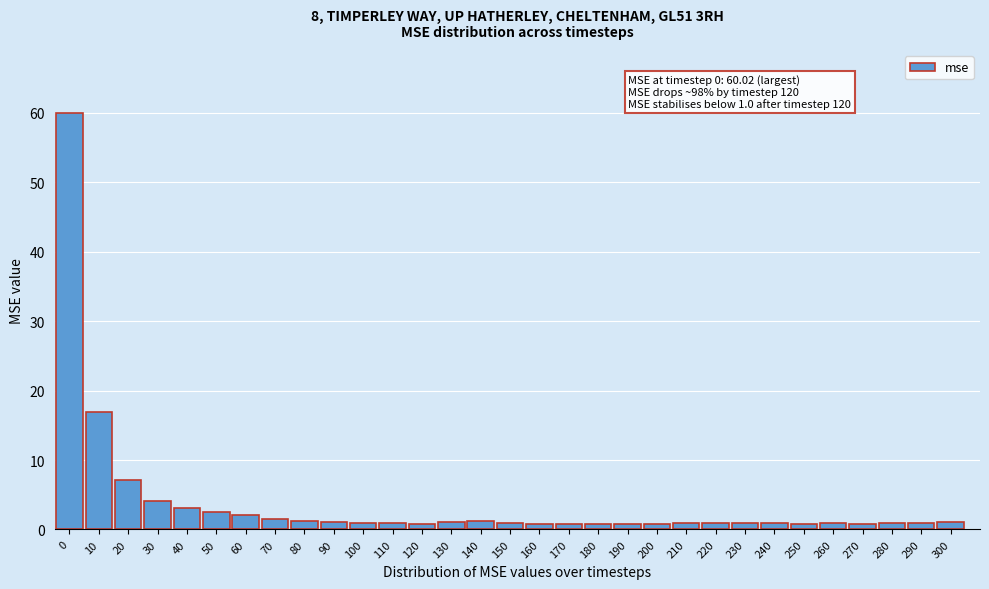

Where is the data nearest to the value 30?

10